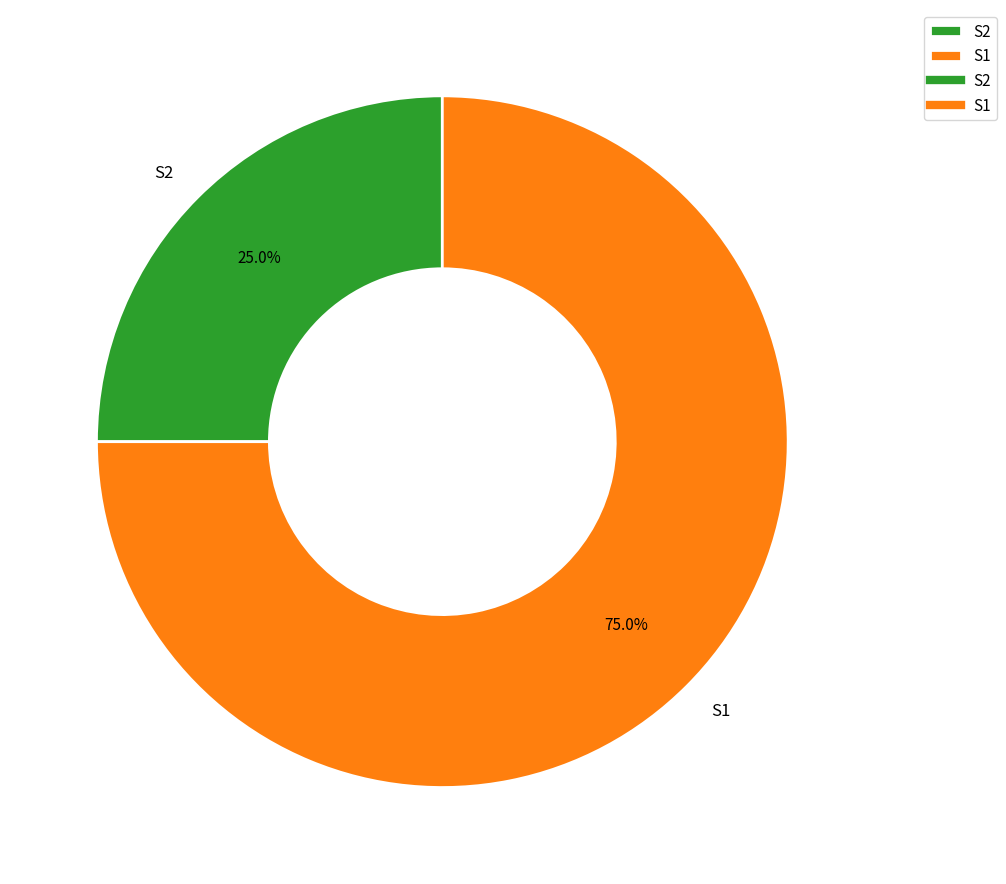

Is it true that S2 is 17% of the pie?

False